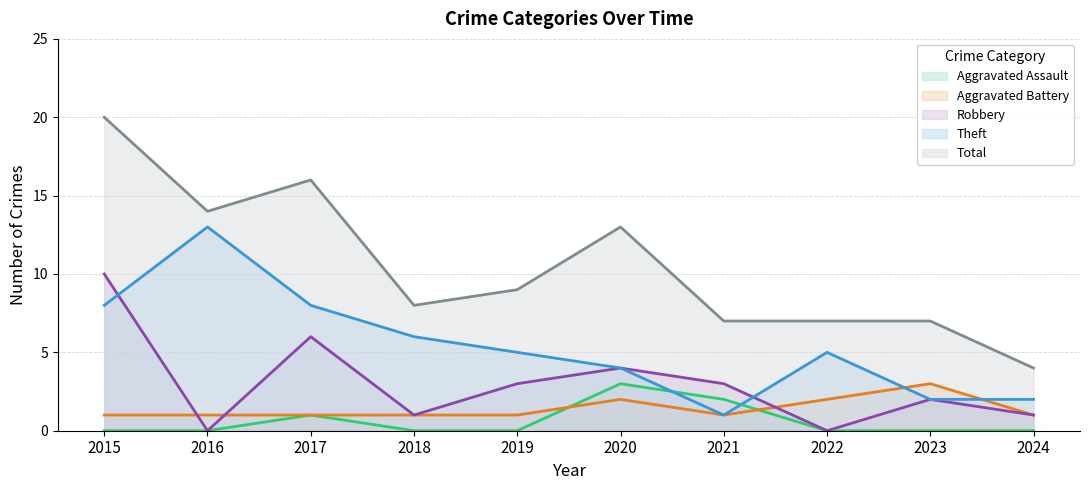

Reading right to left, transcribe all the data shown in this chart.

Aggravated Assault: 2024=0	2023=0	2022=0	2021=2	2020=3	2019=0	2018=0	2017=1	2016=0	2015=0
Aggravated Battery: 2024=1	2023=3	2022=2	2021=1	2020=2	2019=1	2018=1	2017=1	2016=1	2015=1
Robbery: 2024=1	2023=2	2022=0	2021=3	2020=4	2019=3	2018=1	2017=6	2016=0	2015=10
Theft: 2024=2	2023=2	2022=5	2021=1	2020=4	2019=5	2018=6	2017=8	2016=13	2015=8
Total: 2024=4	2023=7	2022=7	2021=7	2020=13	2019=9	2018=8	2017=16	2016=14	2015=20